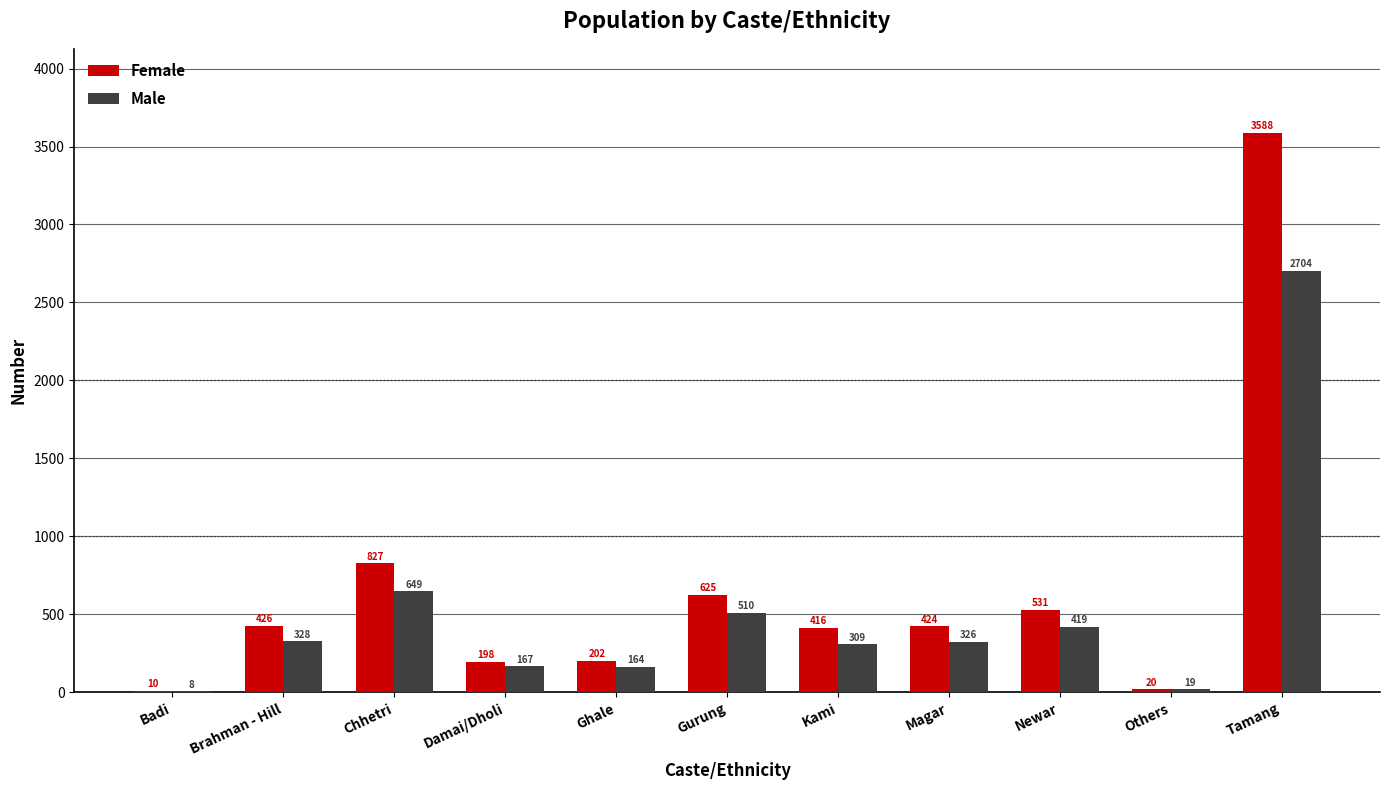

At which label does Female reach its peak?

Tamang